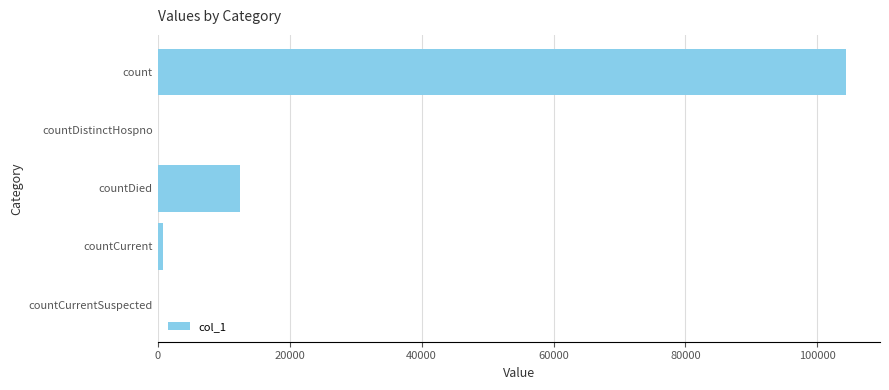

How many series are shown in this chart?

1